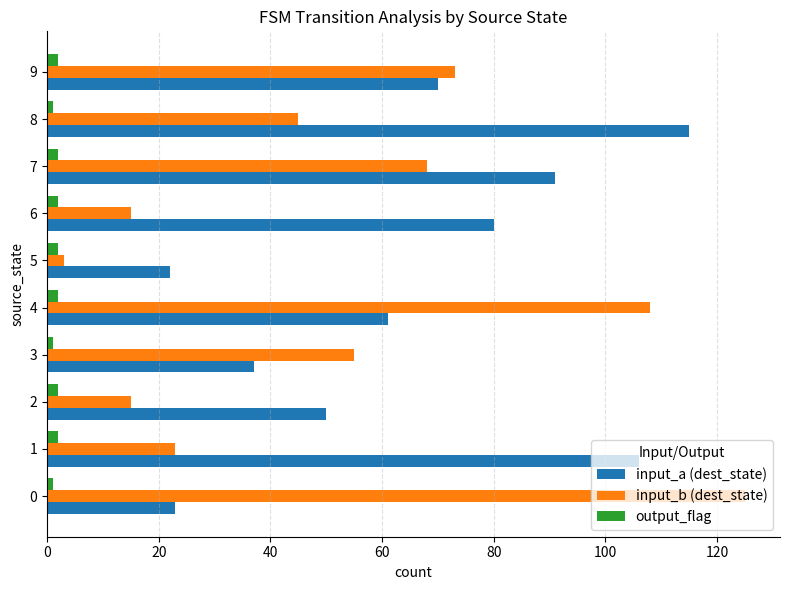

Is it true that output_flag equals 2 at 4?

True